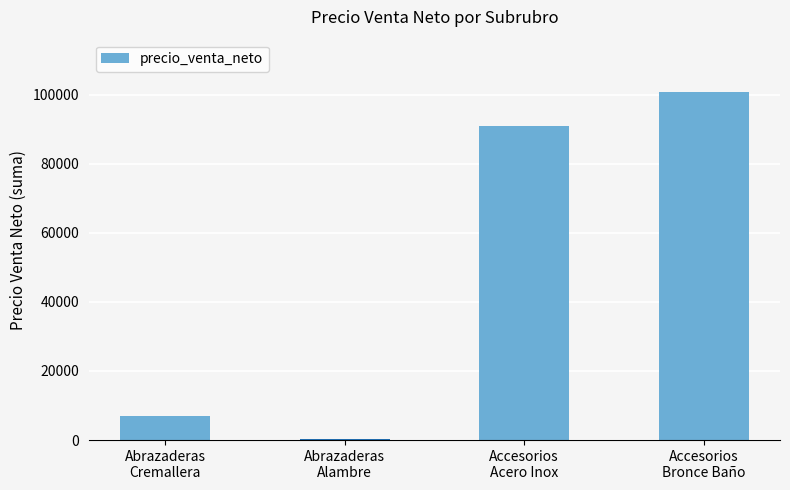

What is the label of the 2nd bar from the left?

Abrazaderas
Alambre